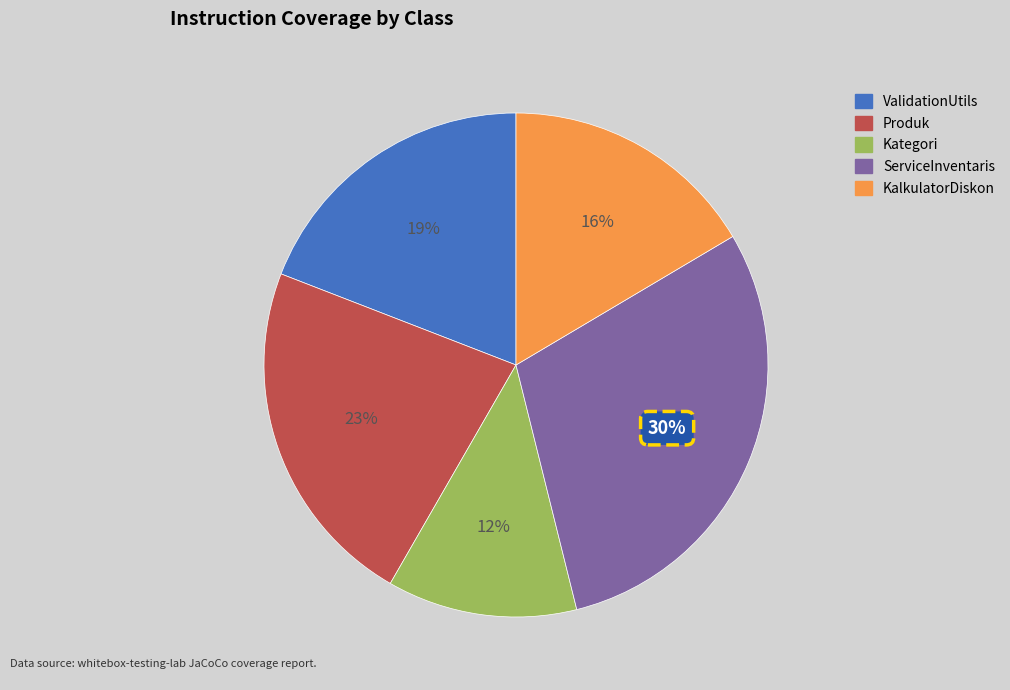

To the nearest percent, what is the average slice percentage?

20%